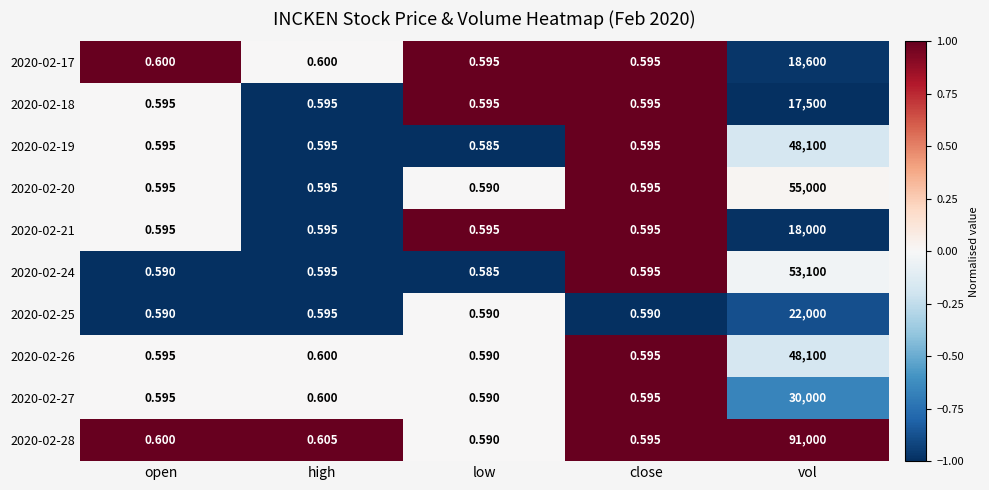

At which category does the chart reach its minimum across all series?

low